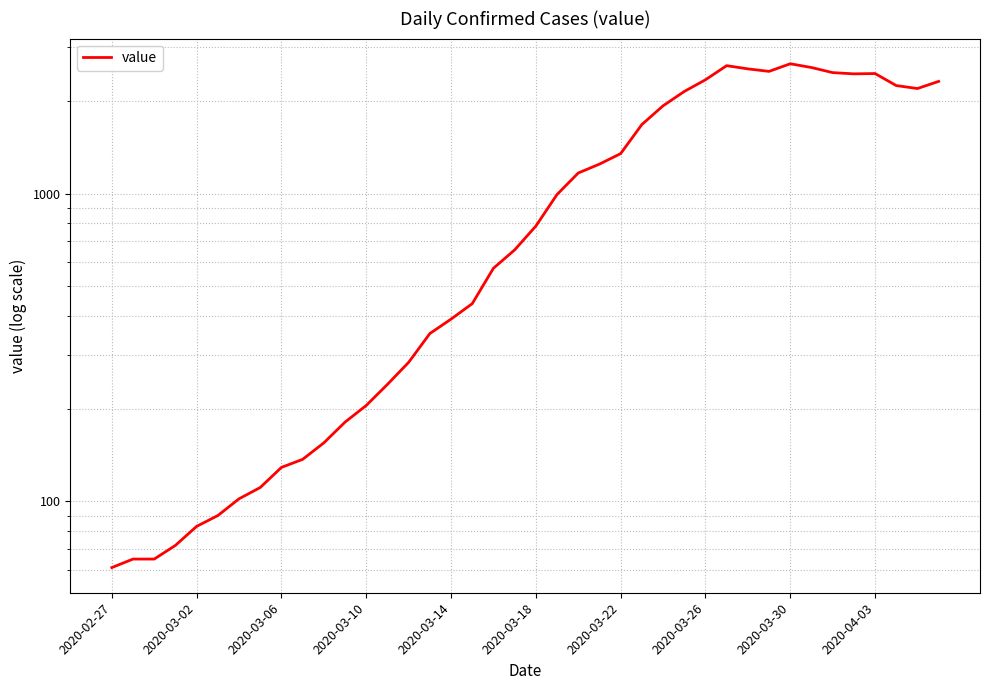

How many data points does each series have?

40